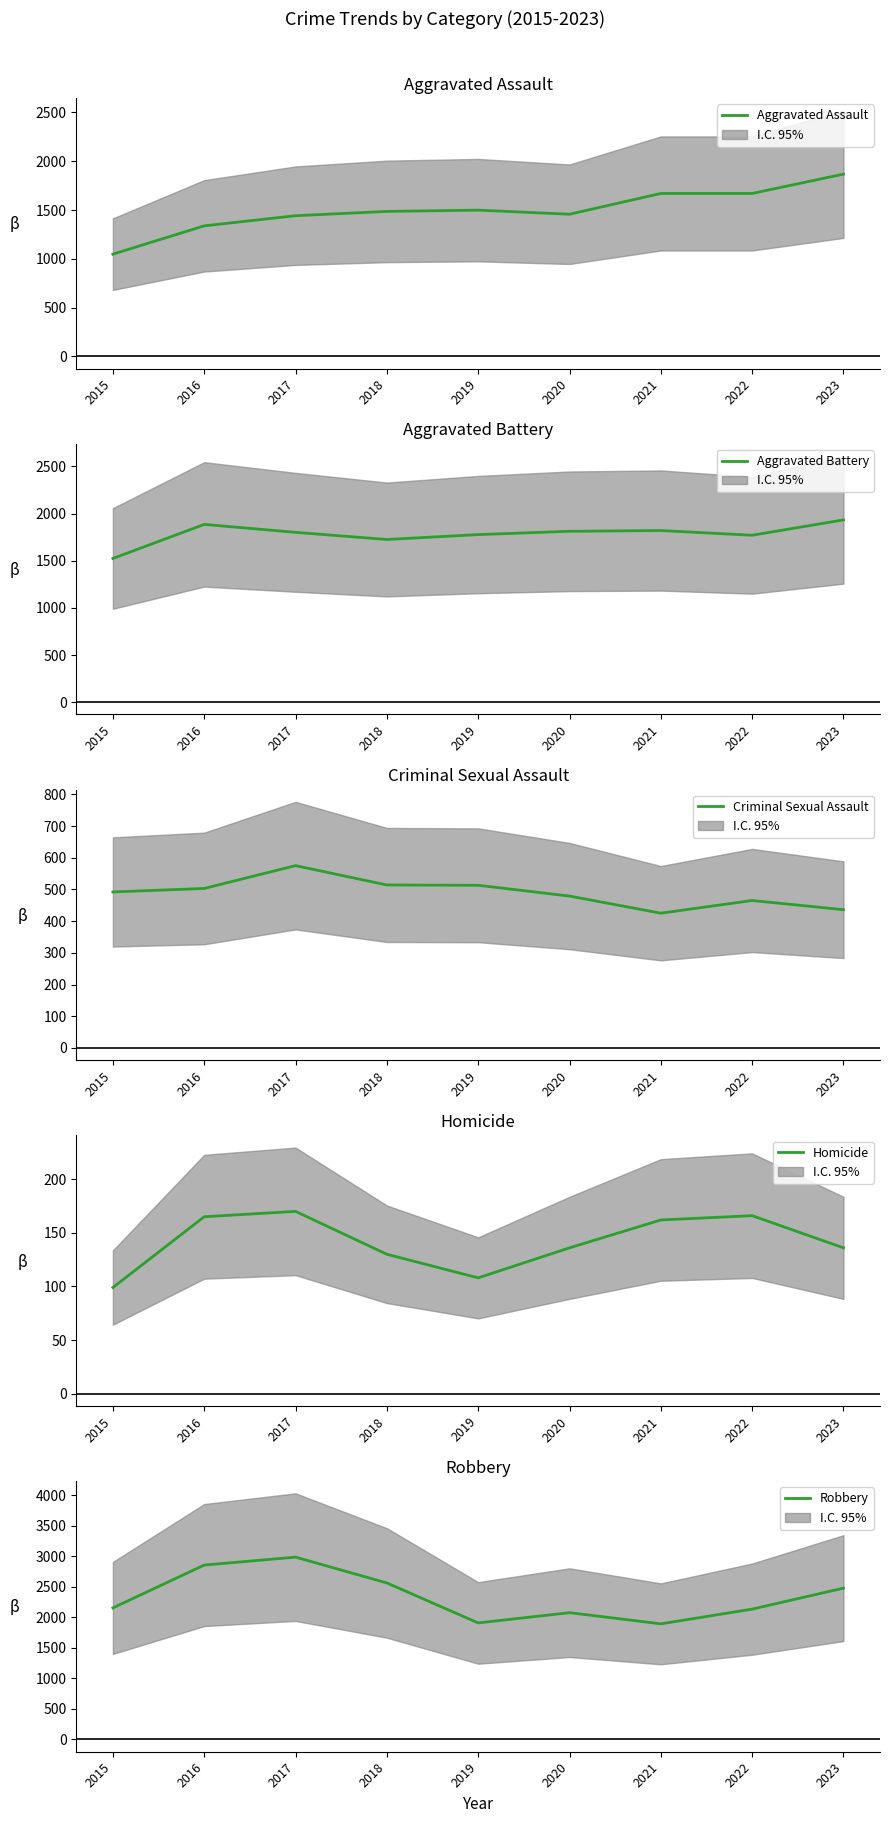

At which category does Robbery reach its first local valley?

2019